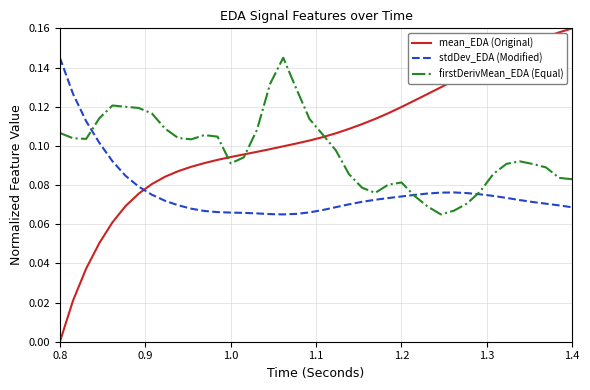

Which series has the largest total across all categories?

mean_EDA (Original)